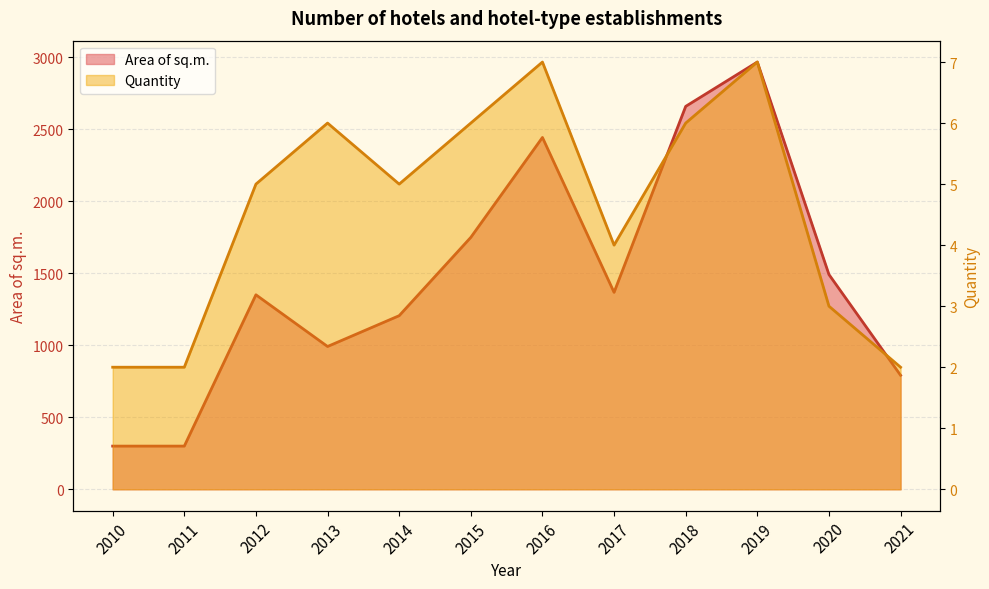

What is the smallest value displayed?

2